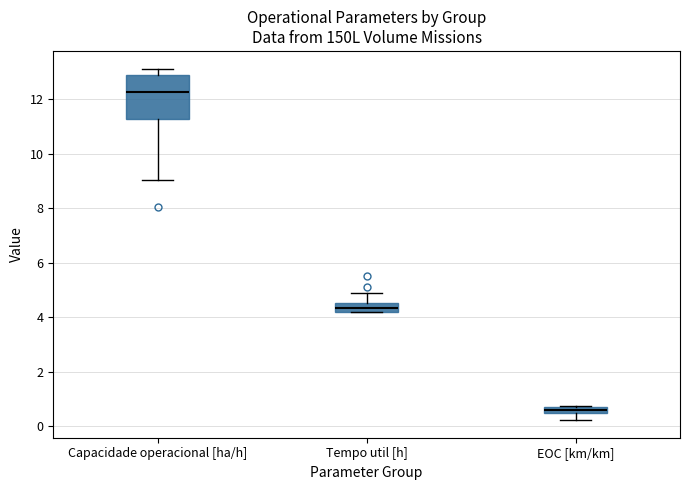

Comparing the boxes themselves (not the whiskers), which one is the tallest?

Capacidade operacional [ha/h]